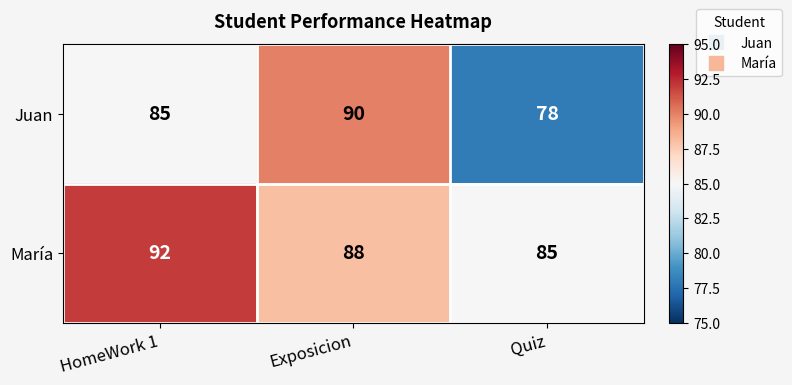

What is the greatest value displayed?

92